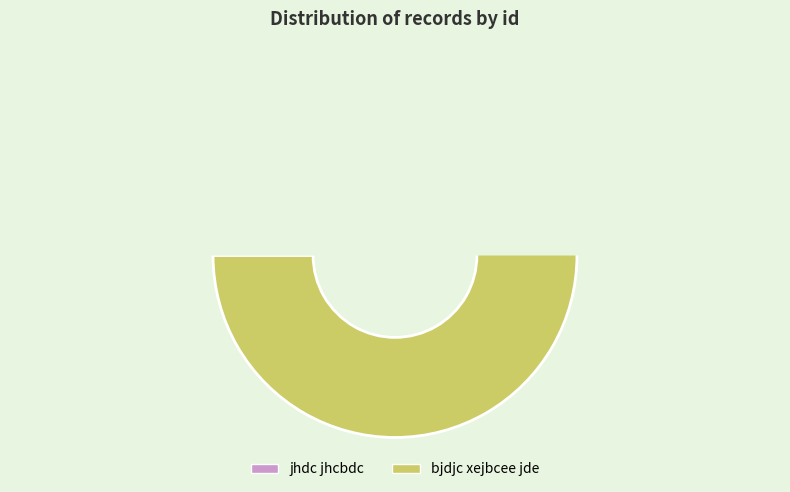

Which category has the smallest portion of the pie?

jhdc jhcbdc